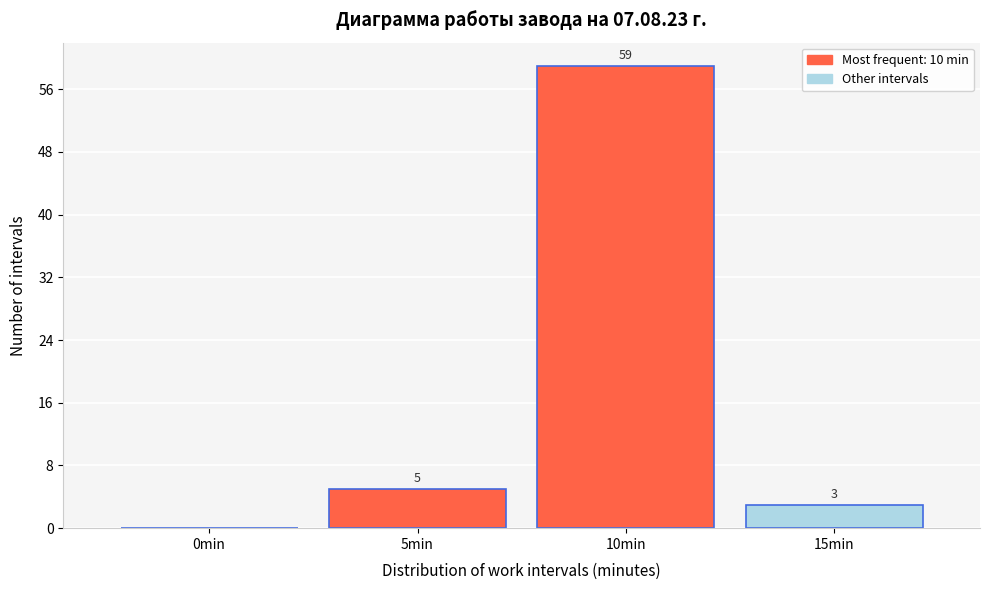

Reading left to right, transcribe all the data shown in this chart.

0min=0	5min=5	10min=59	15min=3